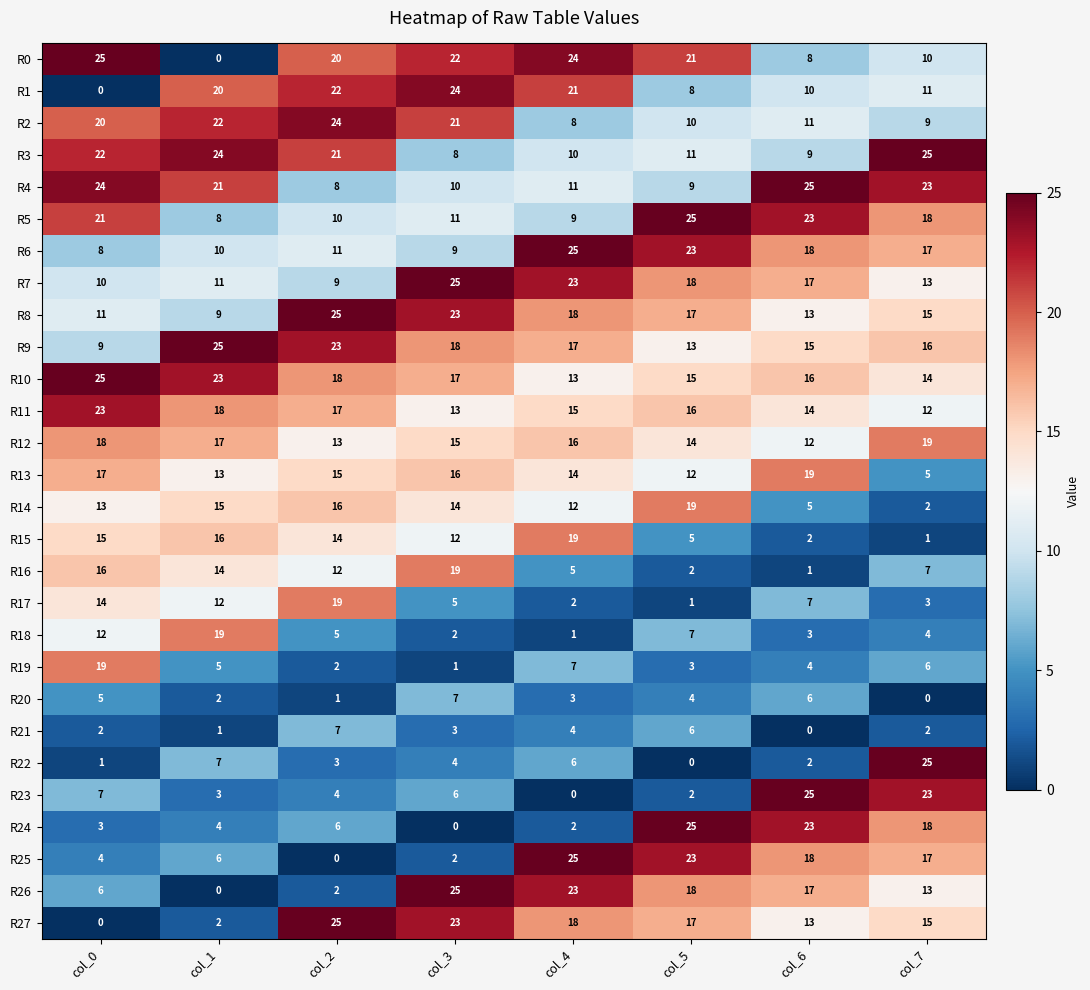

Count the number of data series in this chart.

28